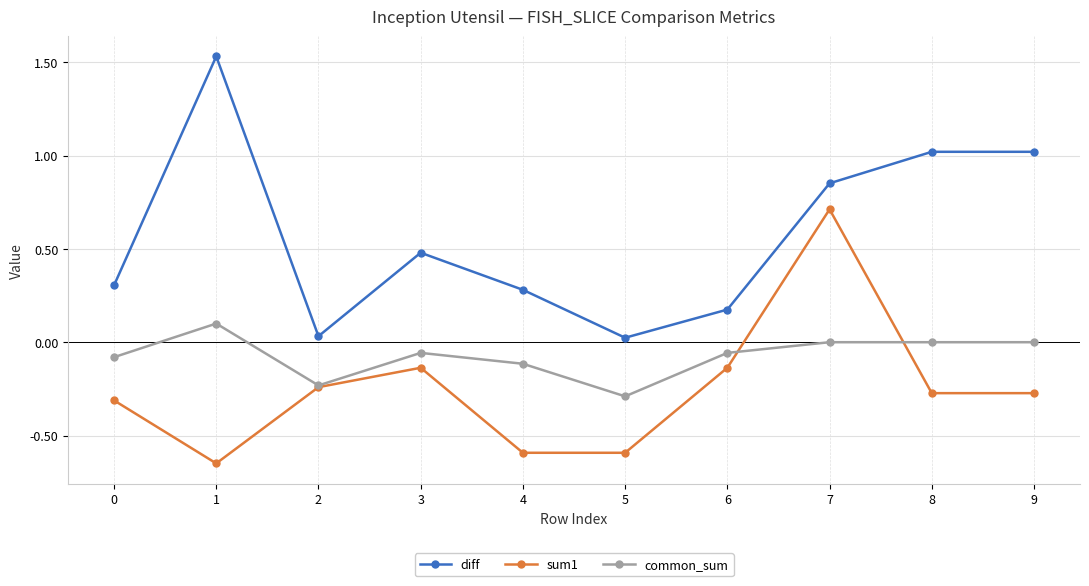

Which series changed the most between 4 and 7?

sum1